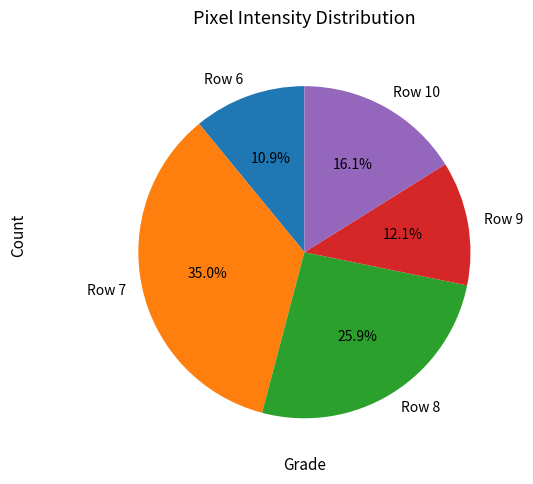

Does any single category account for the majority?

No